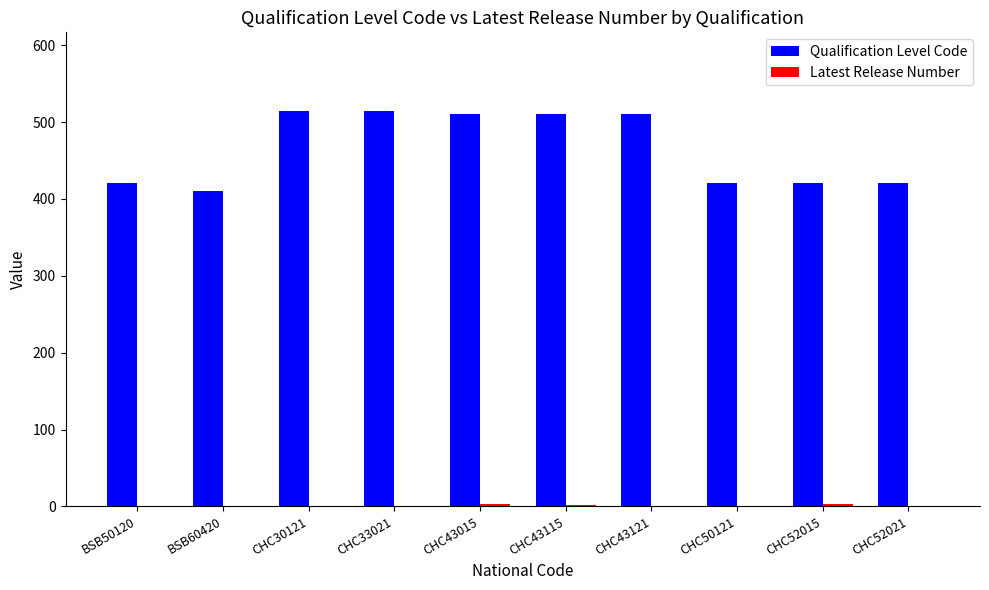

What is the sum of all Qualification Level Code values?

4656